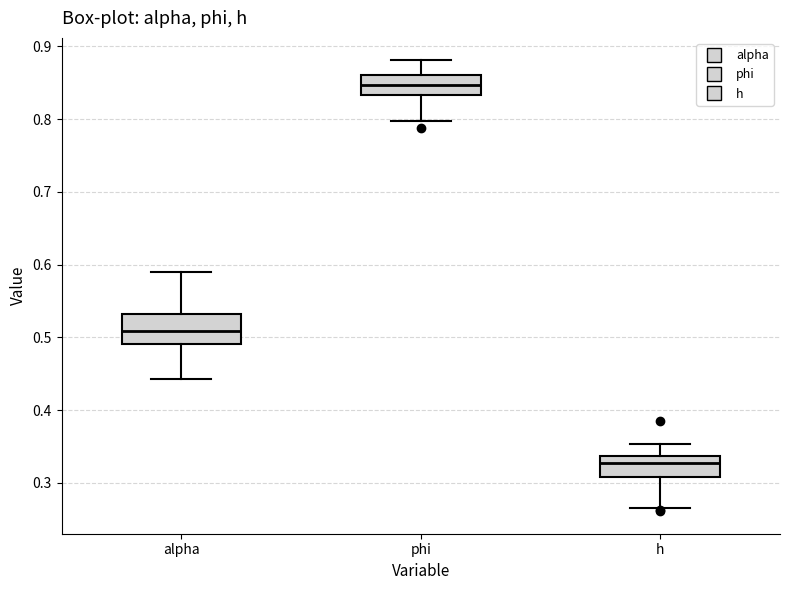

Which box is the tallest, from its lower edge to its upper edge?

alpha